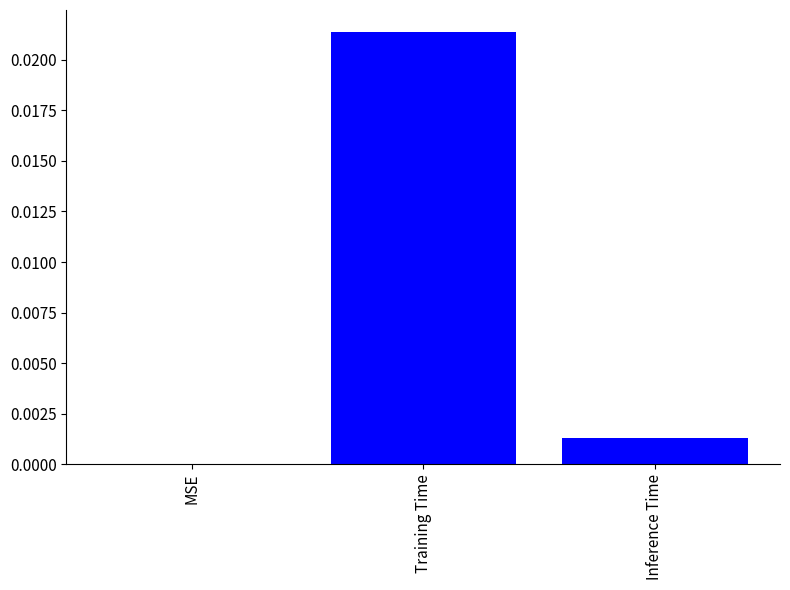

Which label corresponds to the largest value in the chart?

Training Time